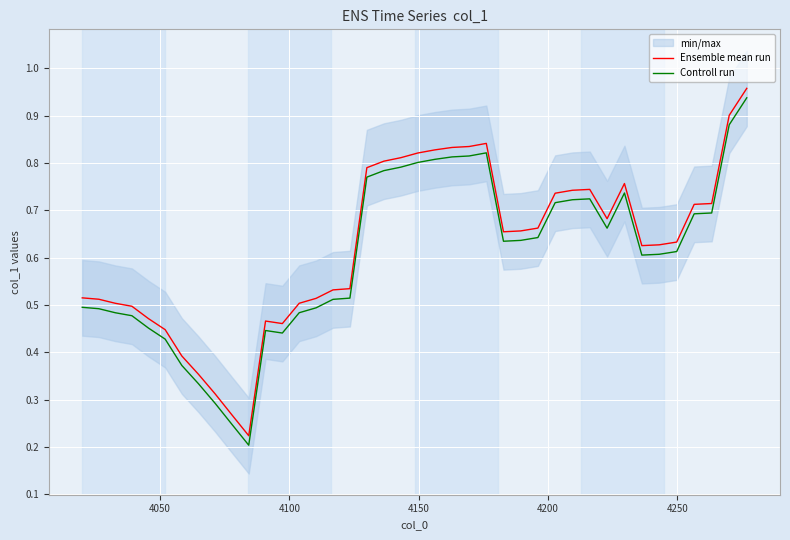

What is the value of the Ensemble mean run point at the 40th from the left?

1.0